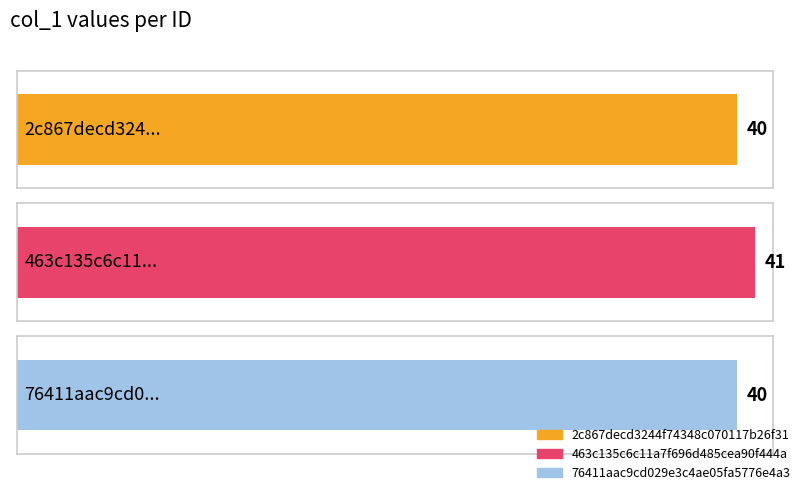

What value does the col_1 series have at 2c867decd3244f74348c070117b26f31?

40.0